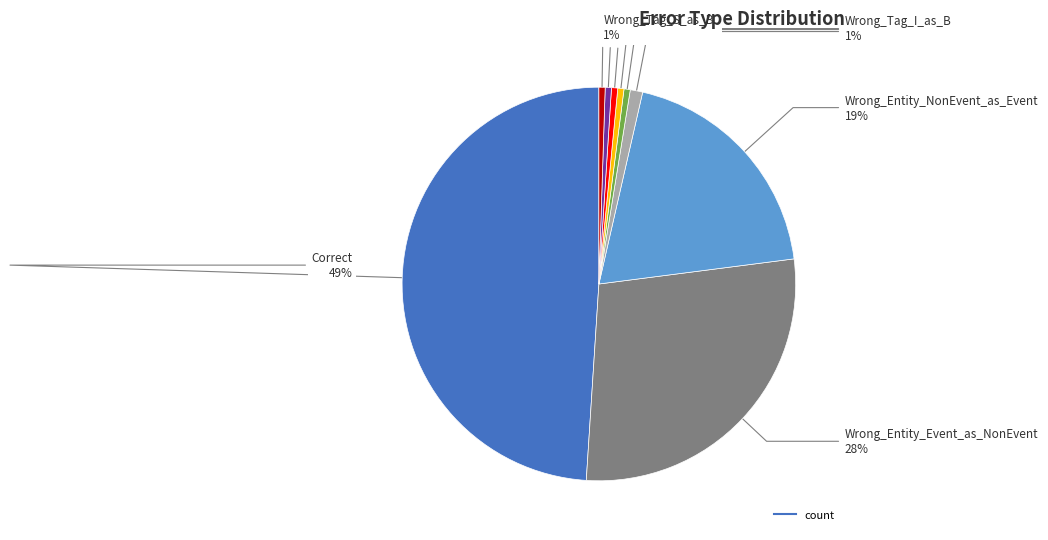

Count the number of slices in the pie.

9